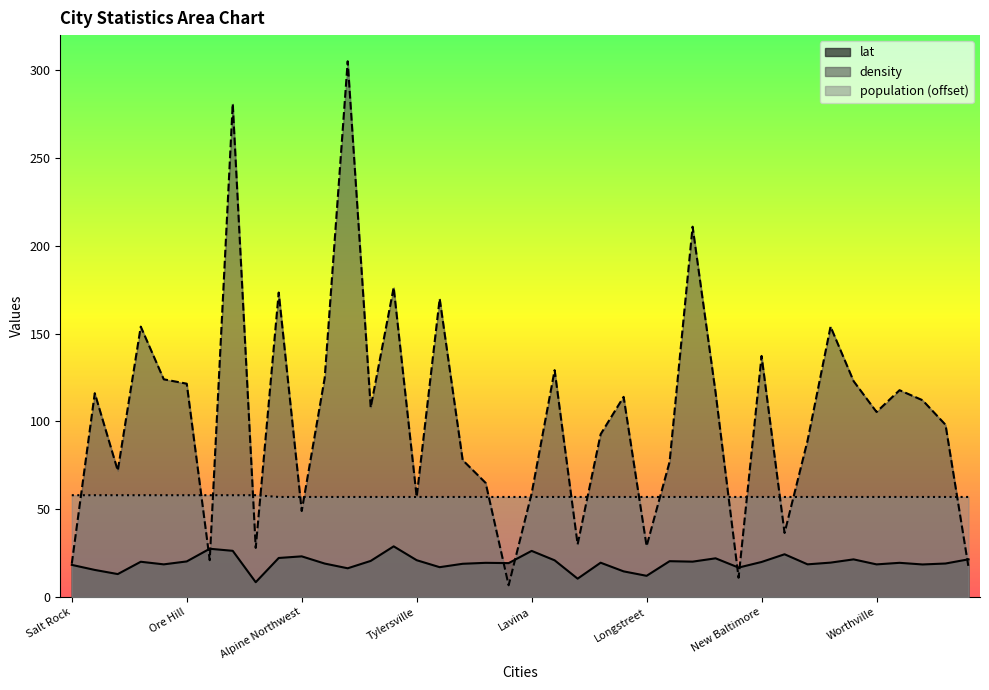

What is the label of the 15th point from the right?

Longstreet